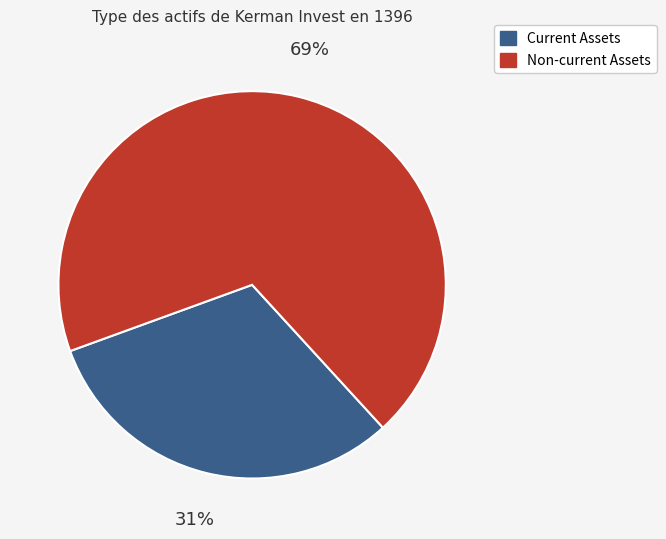

Is there any slice that represents more than half of the pie?

Yes